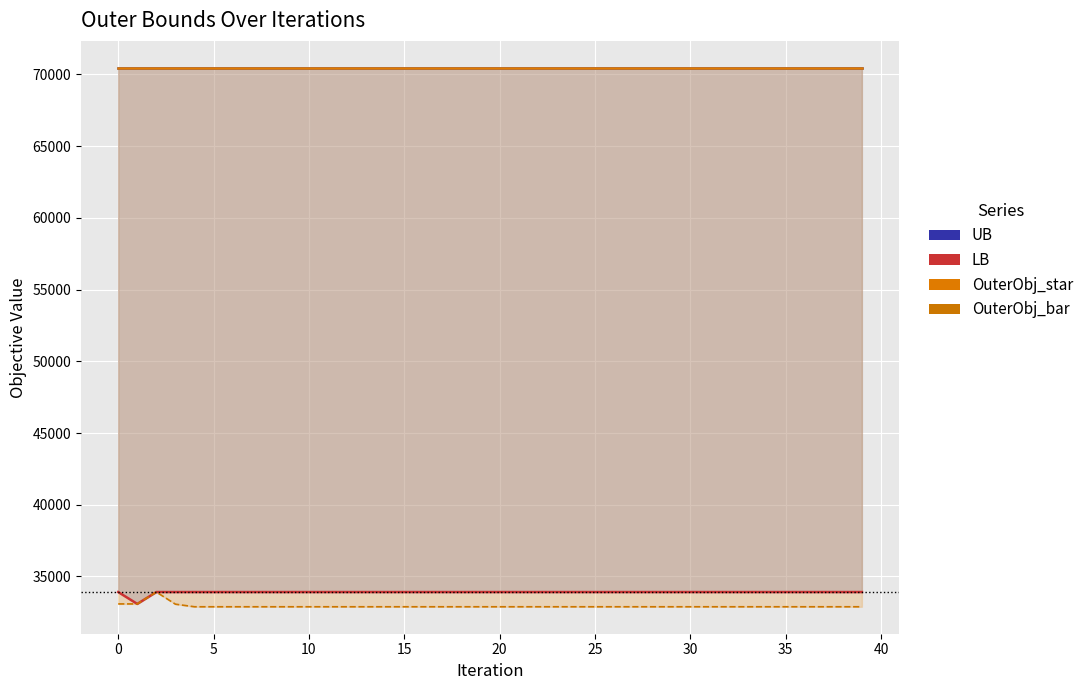

The value of LB at 17 is 52833. True or false?

False